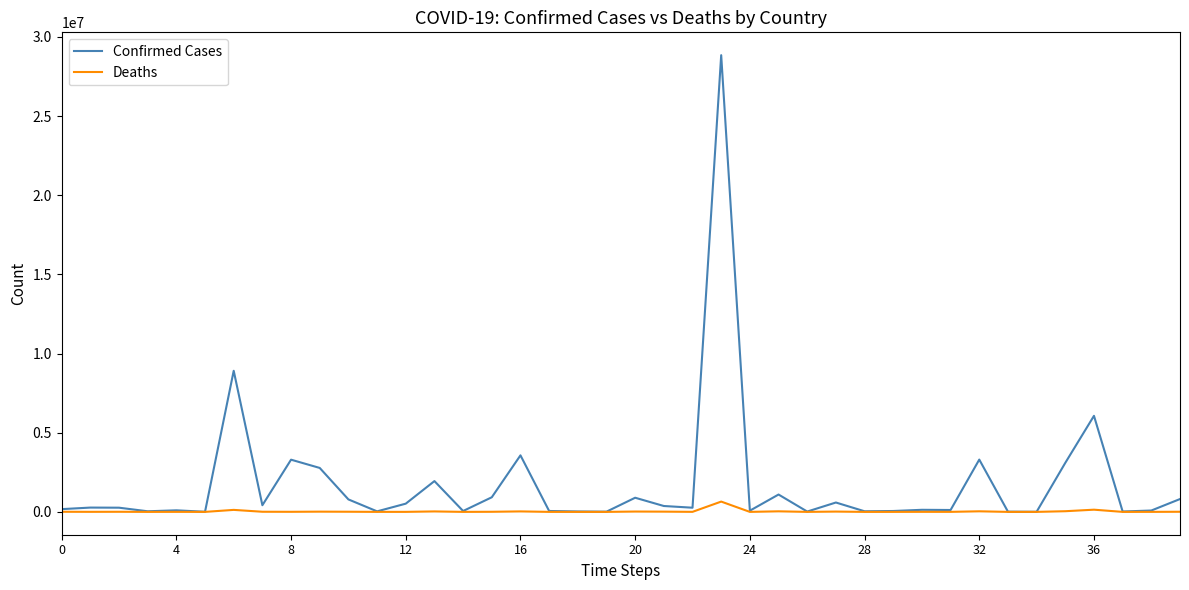

What is the greatest value displayed?

28846495